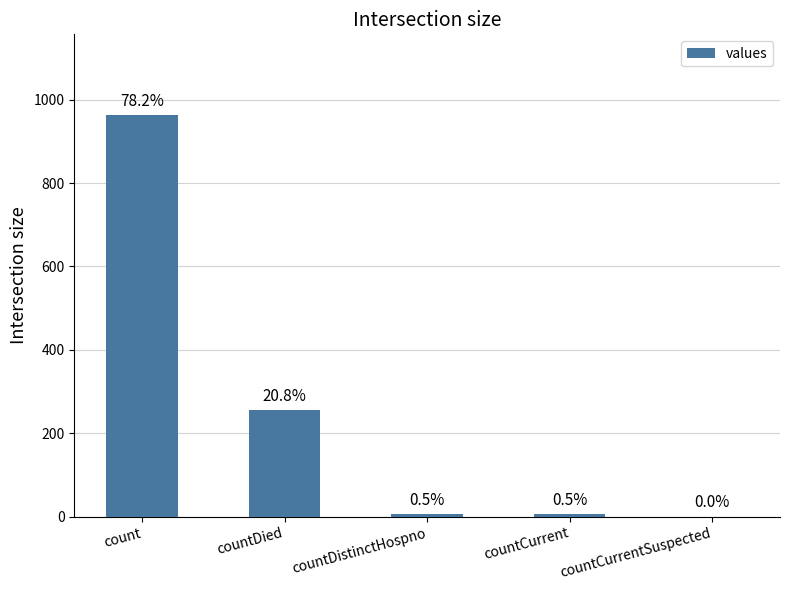

How many values are below 6?

1